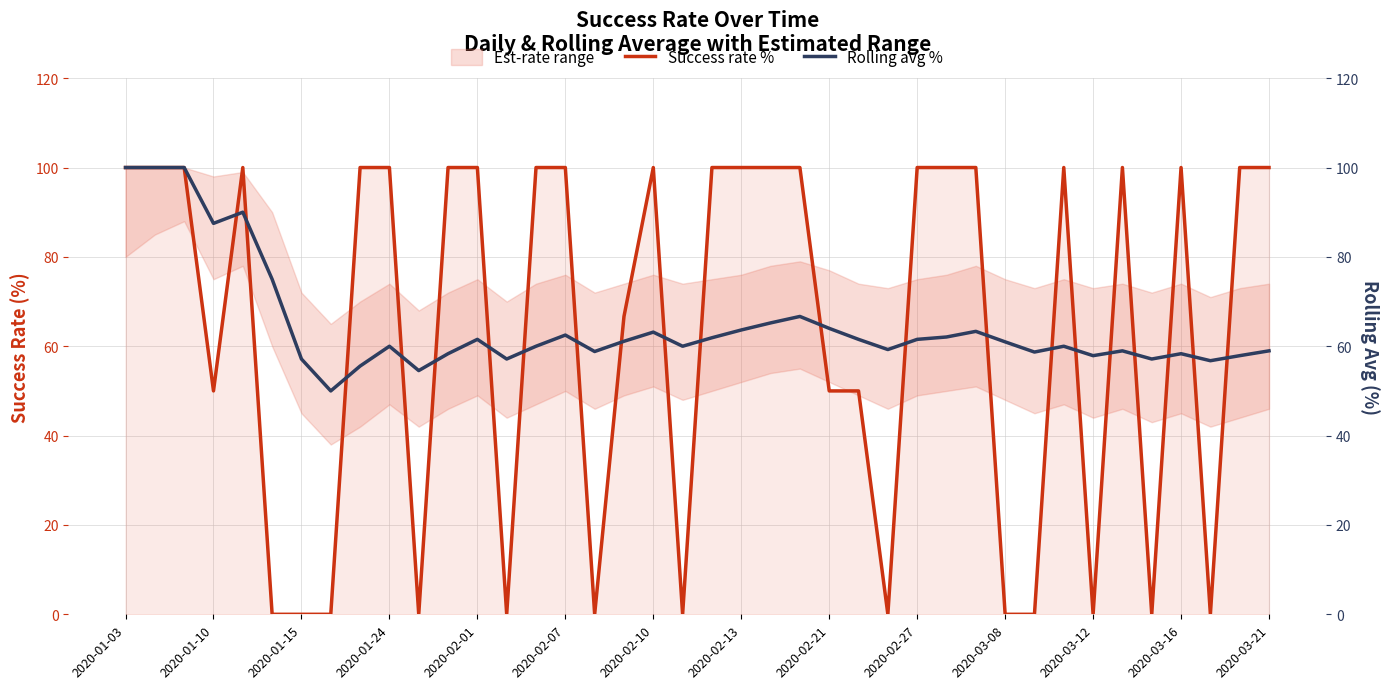

Which has a higher value, 2020-02-21 or 2020-01-15?

2020-02-21